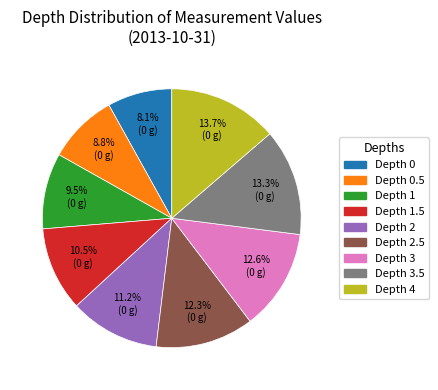

How many segments does this pie chart have?

9